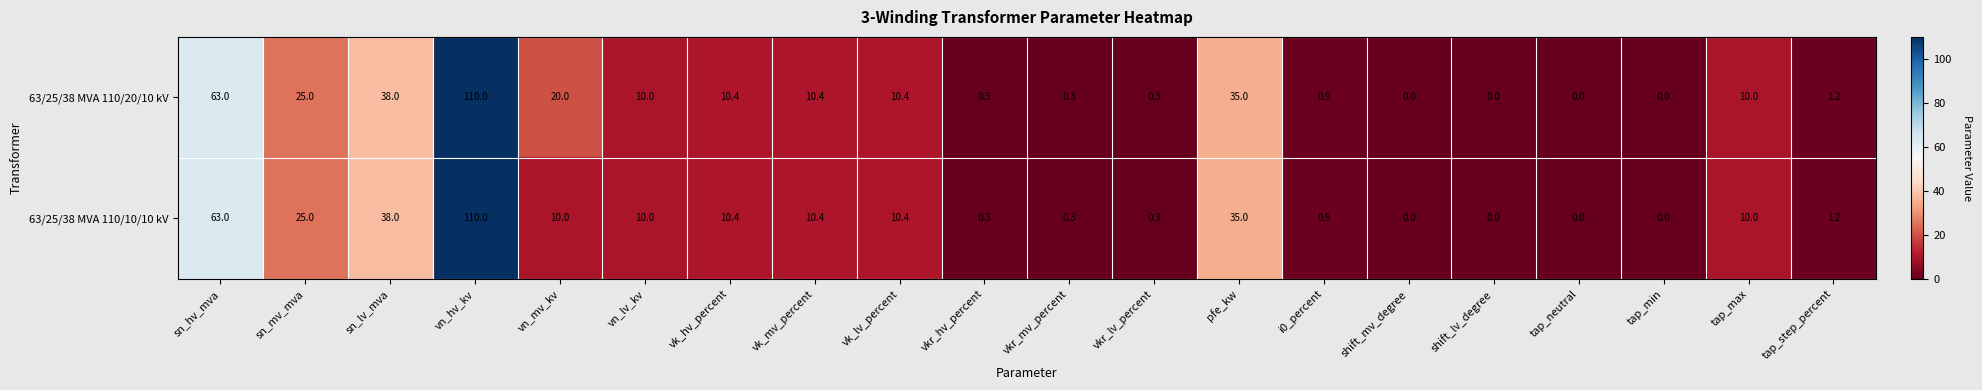

At which category is the sum across all series the highest?

vn_hv_kv